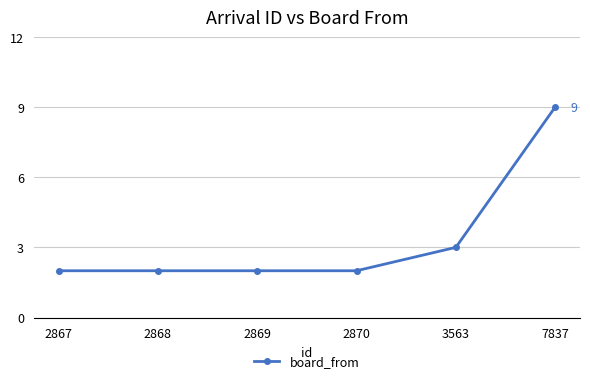

What is the difference between the second highest and second lowest values?

1